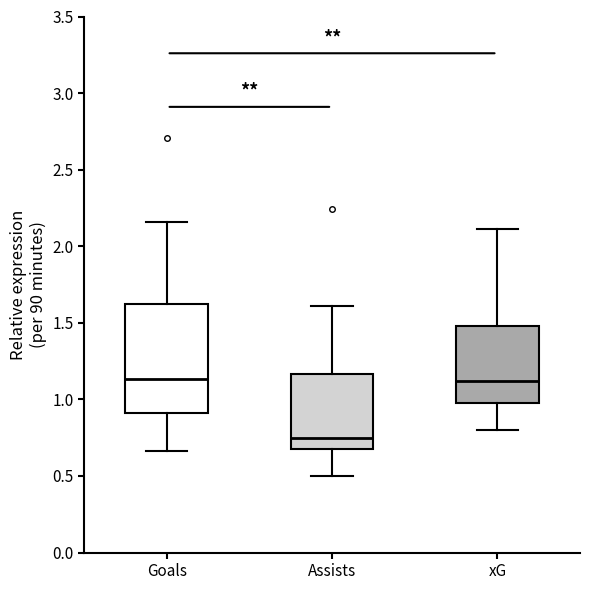

Reading left to right, transcribe this box plot: for each box, give where its median line is, the range the box spans, and where its two whiskers end, as read against the y-axis. The values are not printed on the chart, so give them approximately, as read against the axis.

Goals: median 1.15, box 0.90 to 1.65, whiskers 0.65 to 2.15
Assists: median 0.75, box 0.70 to 1.15, whiskers 0.50 to 1.60
xG: median 1.10, box 1.00 to 1.50, whiskers 0.80 to 2.10